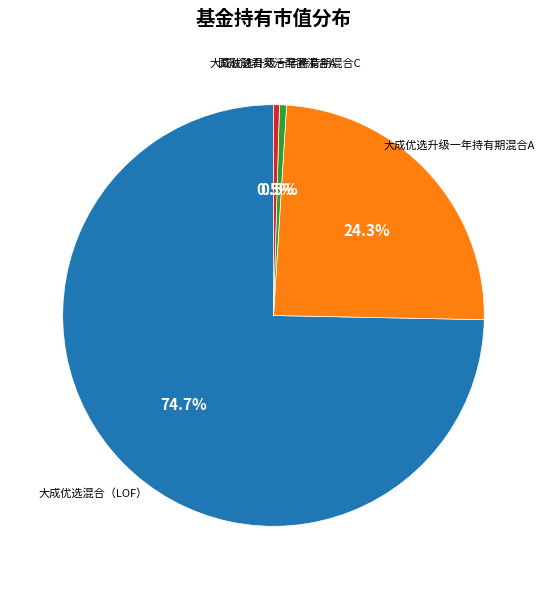

The 大成优选升级一年持有期混合C slice represents 11% of the pie. True or false?

False